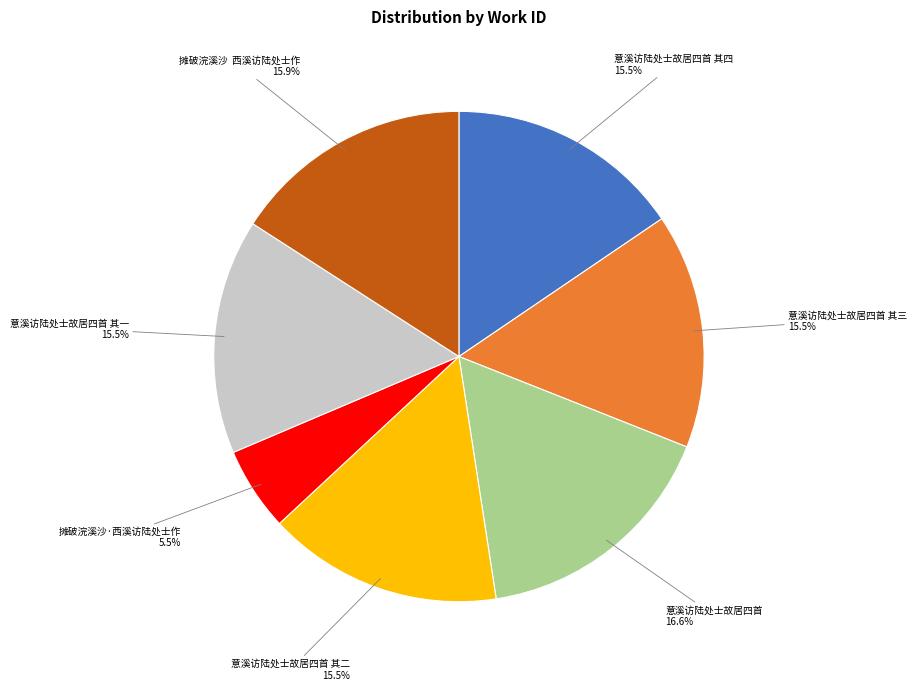

To the nearest percent, what is the difference between the largest and smallest slice percentages?

11%